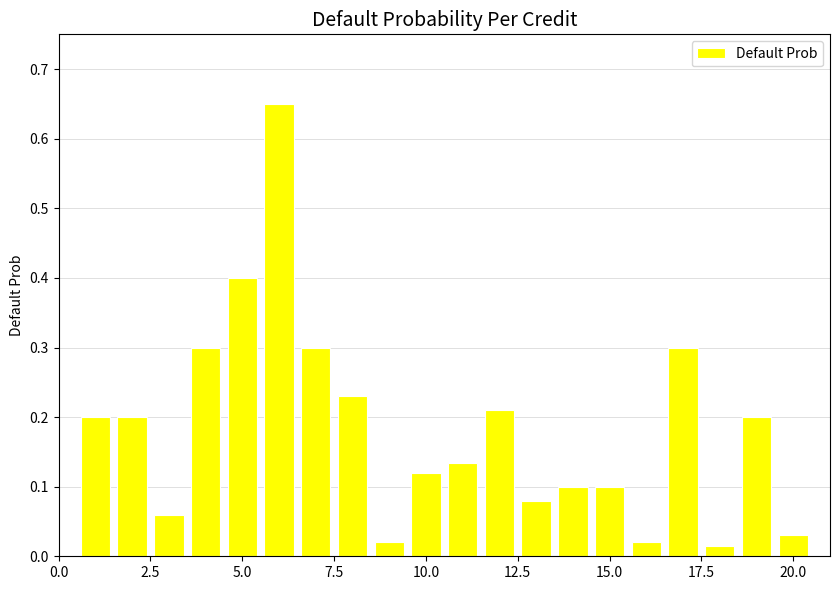

What is the difference between the maximum and minimum values?

0.6